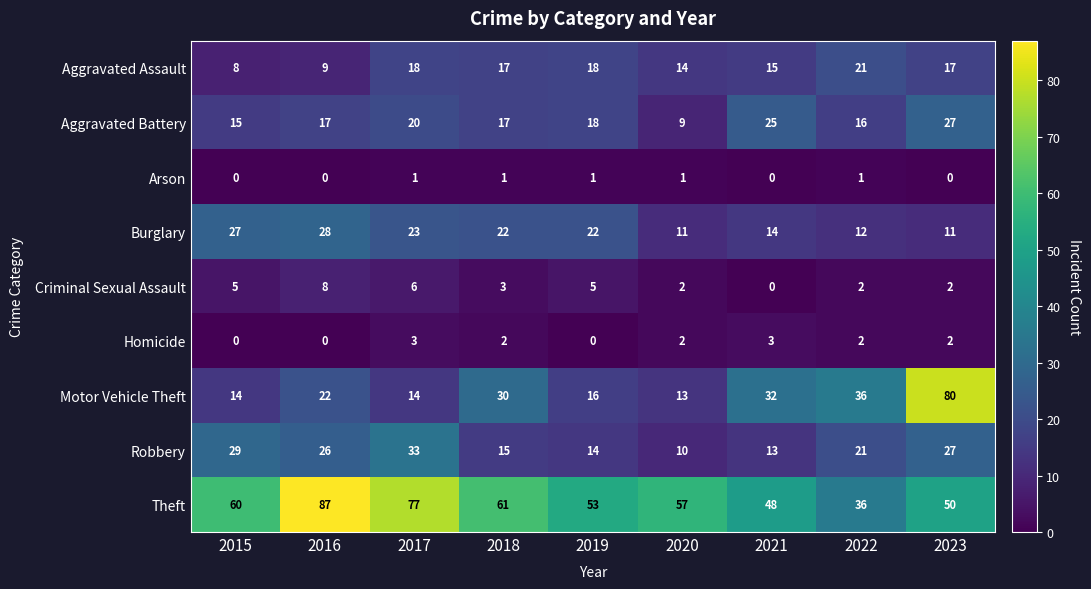

Where is Motor Vehicle Theft nearest to the value 46?

2022